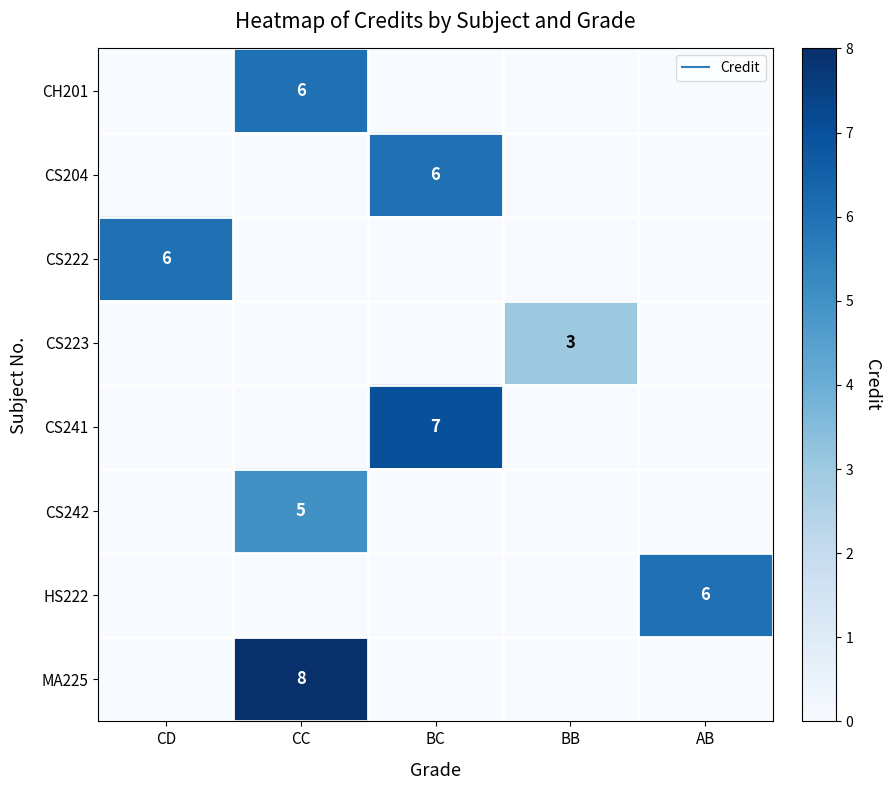

Count the CS241 values in the range 0 to 1.

4